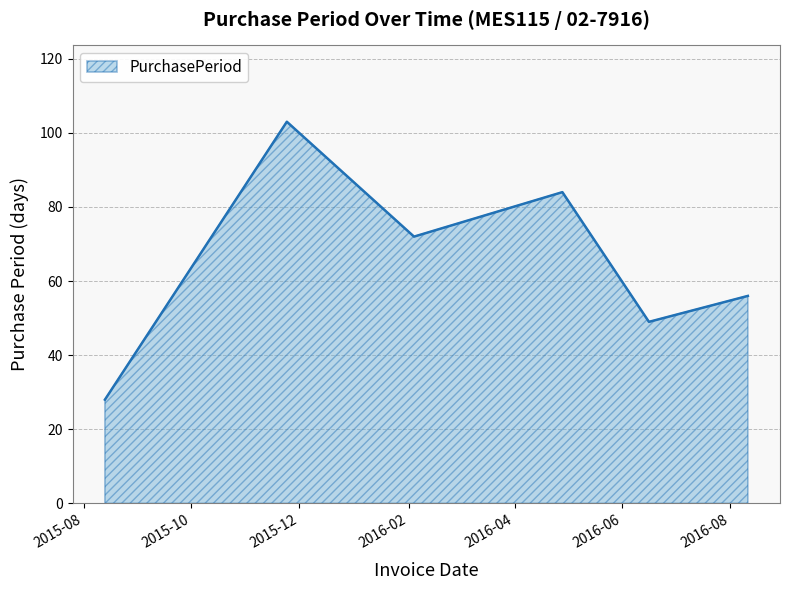

How many interior local valleys (lower than both neighbors) does the data have?

2